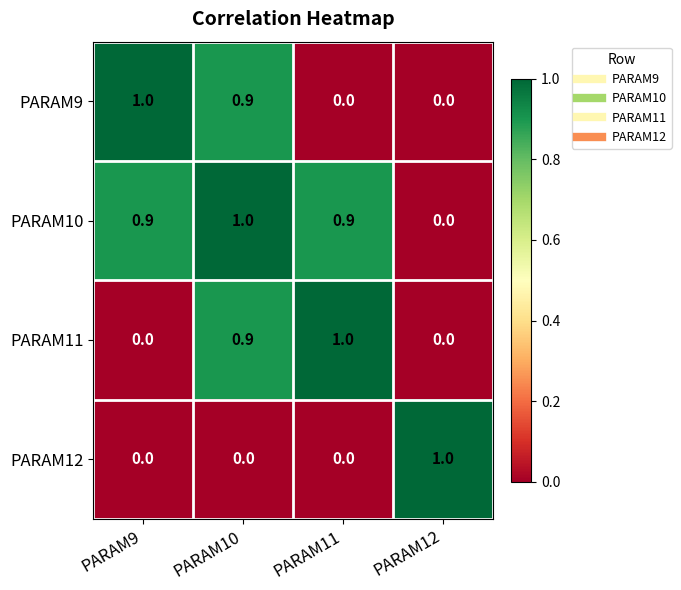

What is the sum of the PARAM9 values at PARAM11 and PARAM10?

0.9